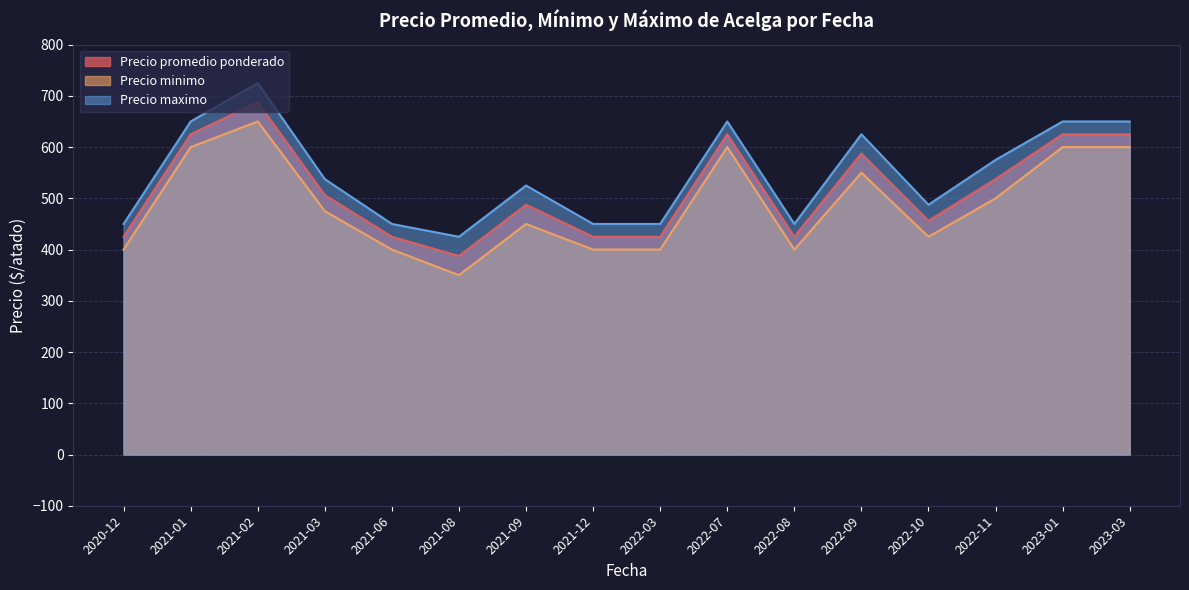

How many lines are shown in the chart?

3